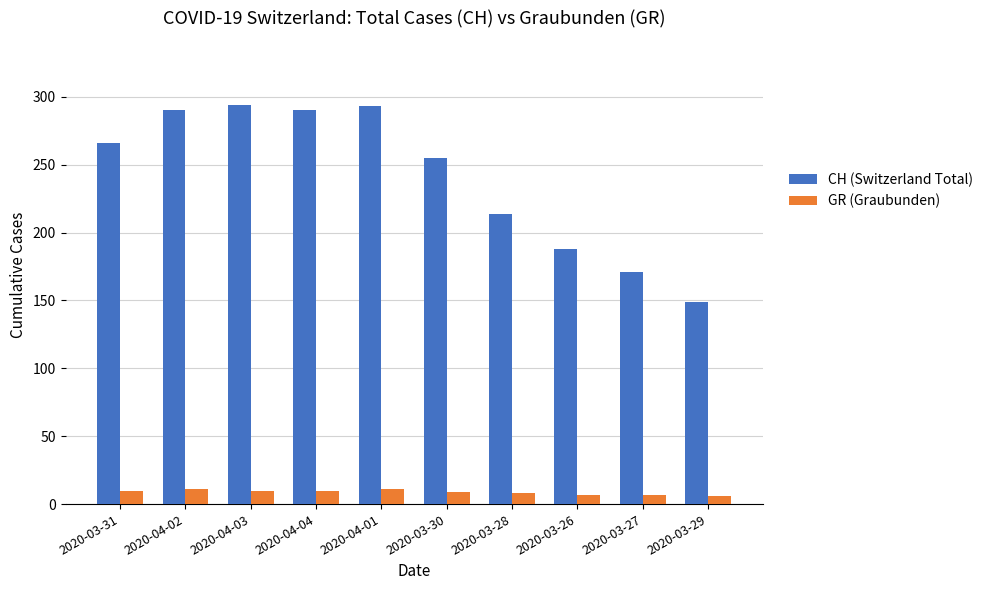

What is the maximum value for CH (Switzerland Total)?

294